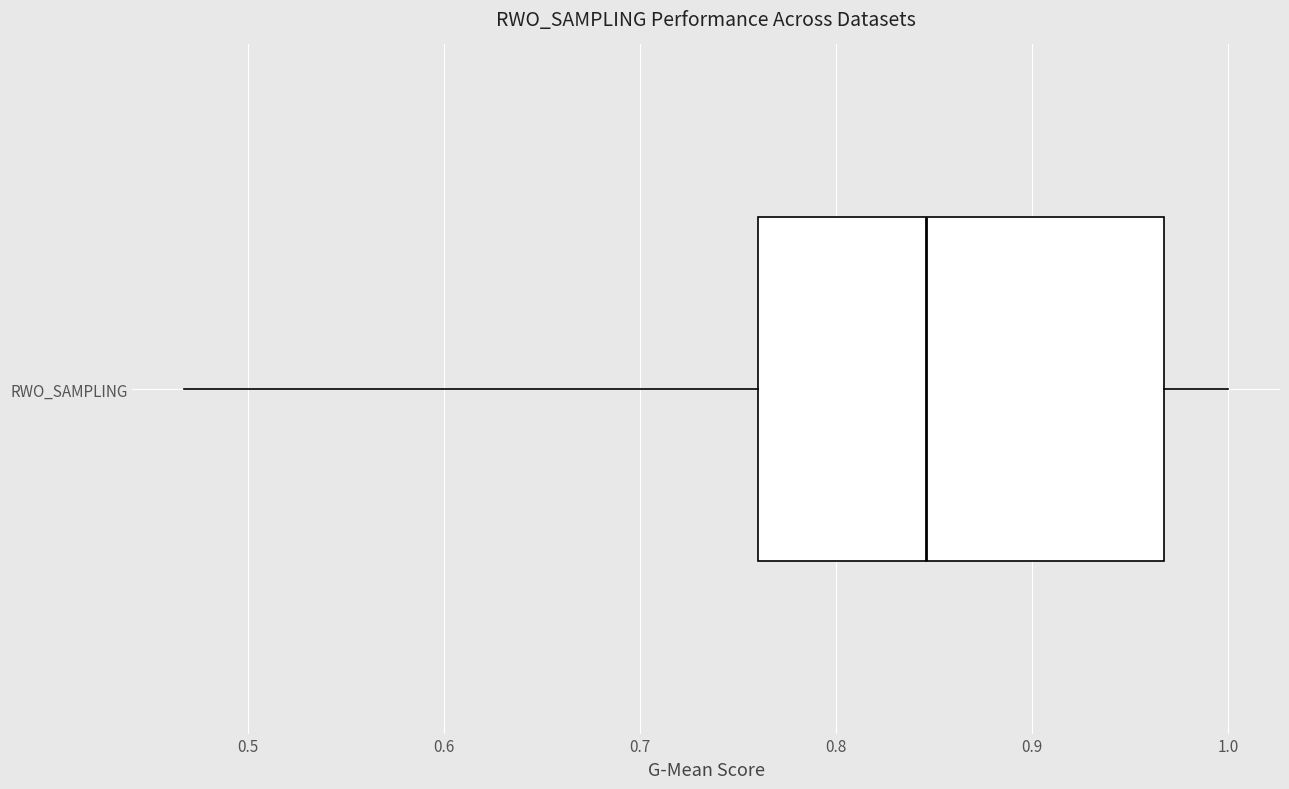

Where is the right edge of the box for RWO_SAMPLING on the x-axis? The values are not printed on the chart, so give them approximately, as read against the axis.

0.97